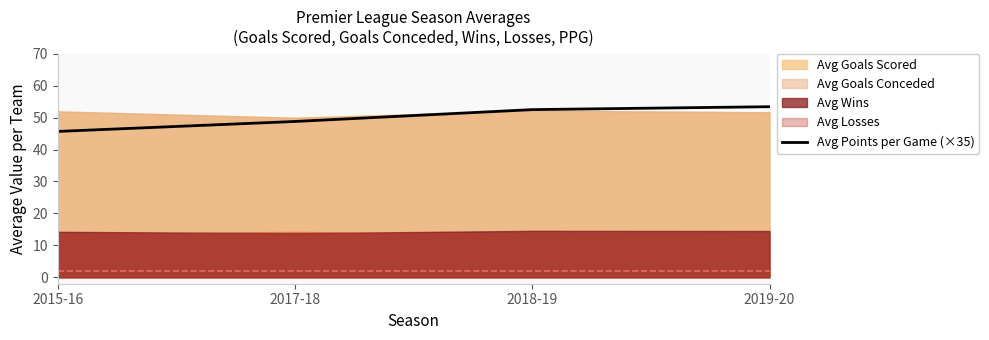

The Avg Points per Game (×35) series shows 77.5 at 2019-20. True or false?

False